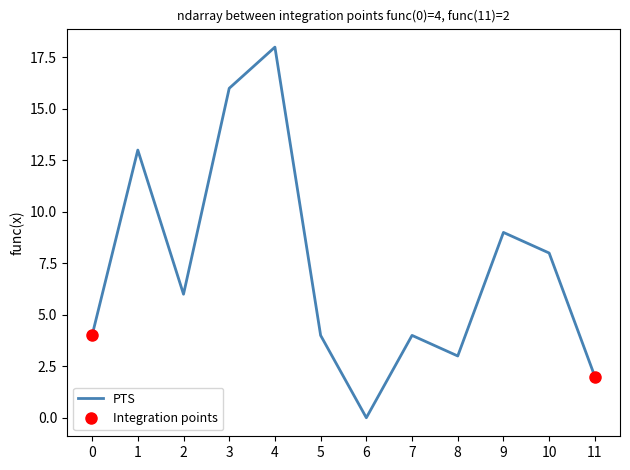

Which has a higher value, 3 or 4?

4